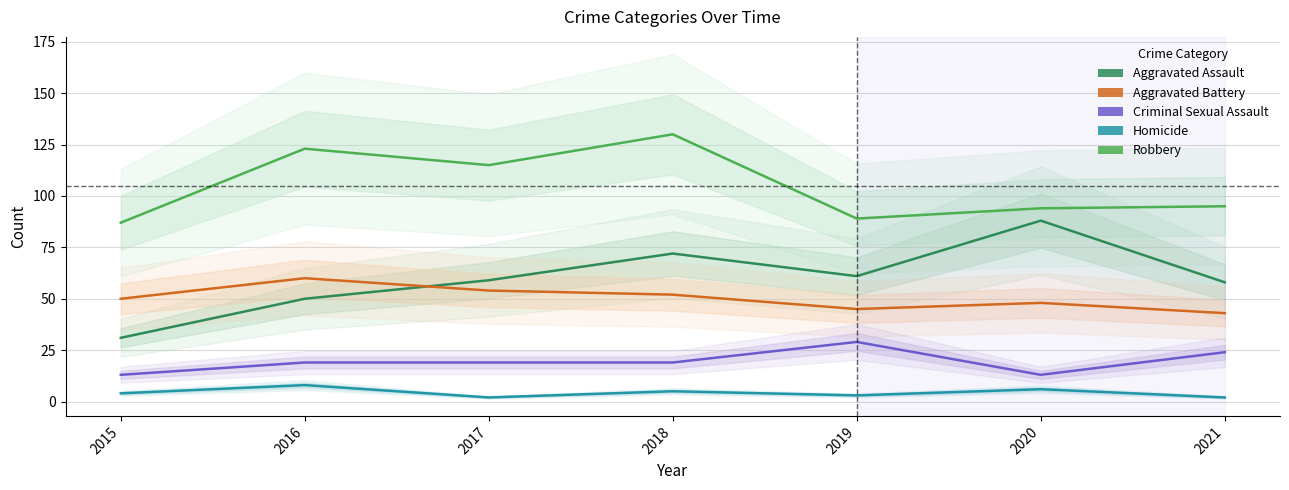

What is the greatest value displayed?

130